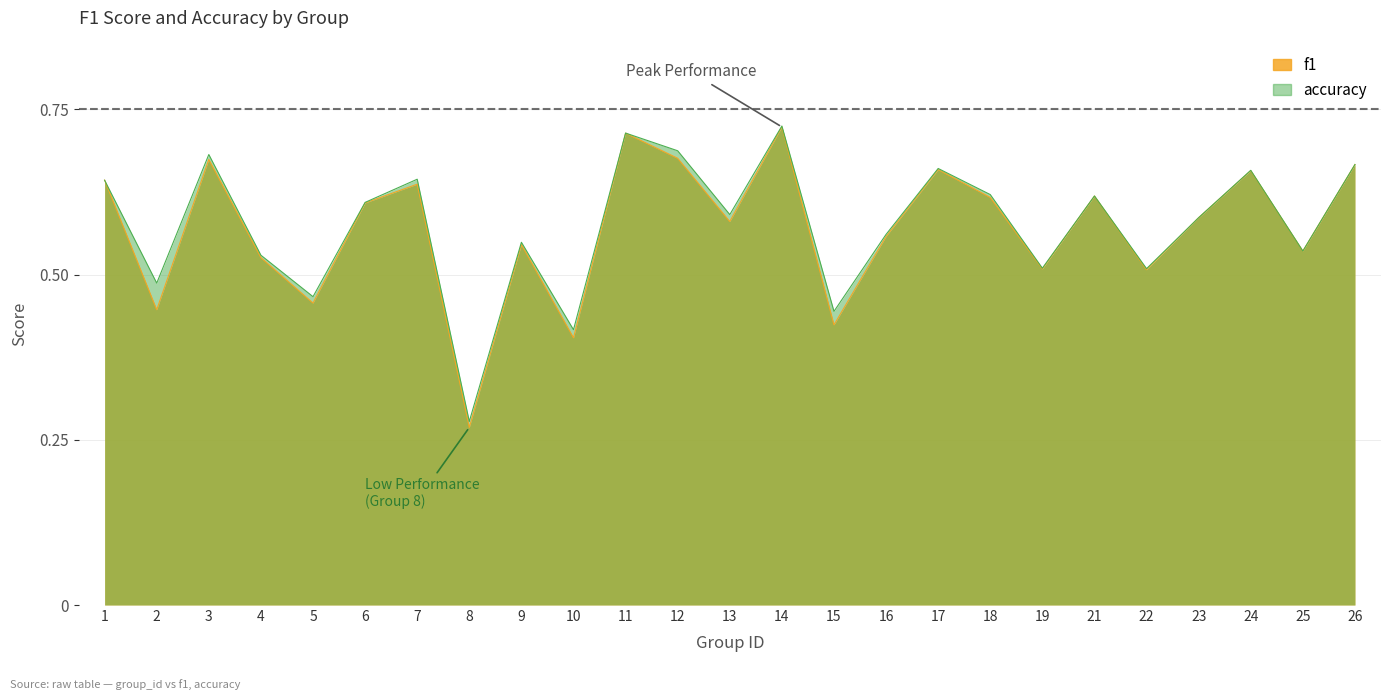

True or false: accuracy has more than 0 points higher than both neighbors.

True